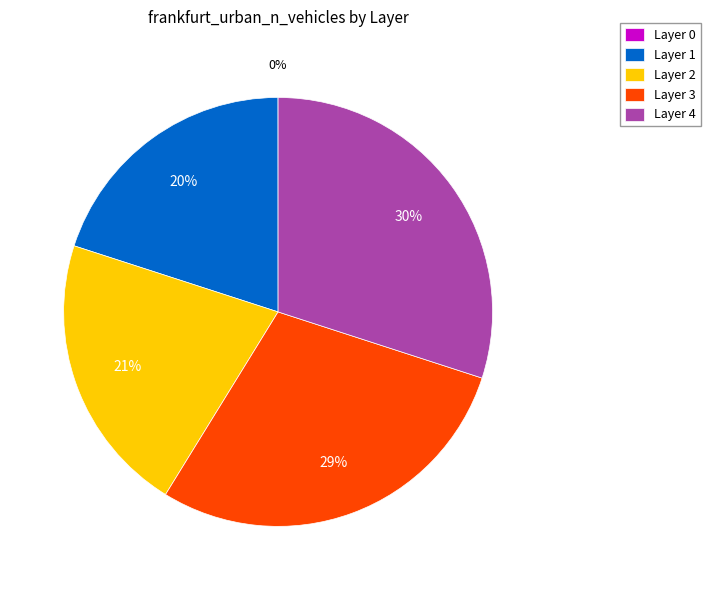

True or false: Layer 3 accounts for 29% of the total.

True